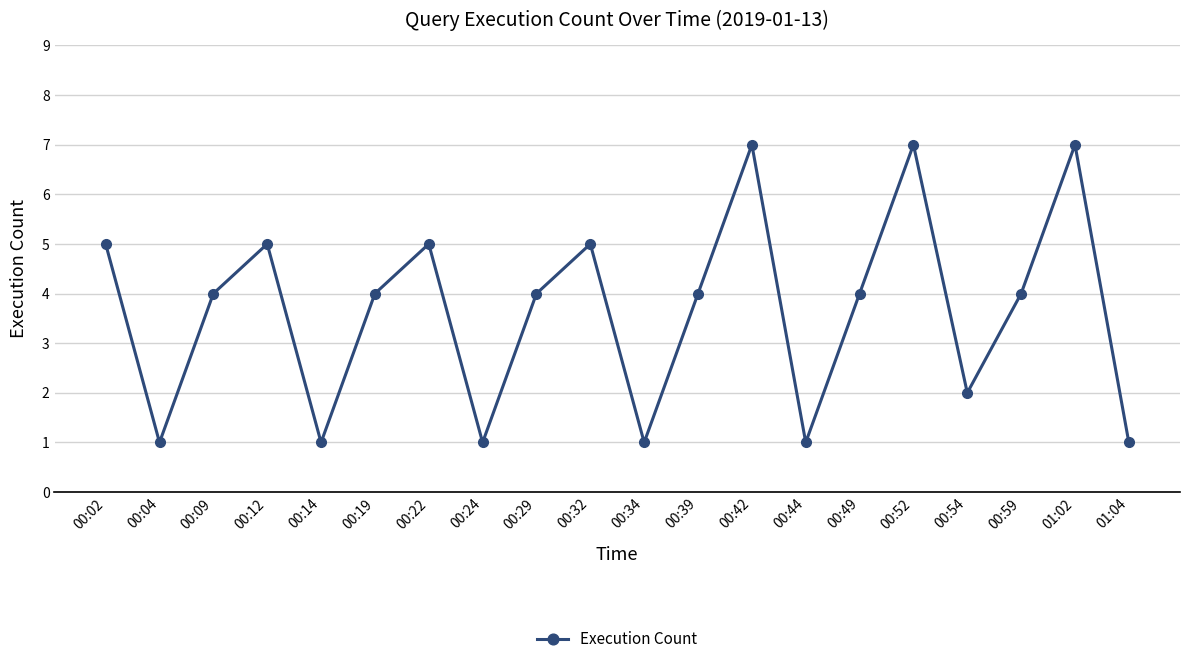

What is the sum of all values?

73